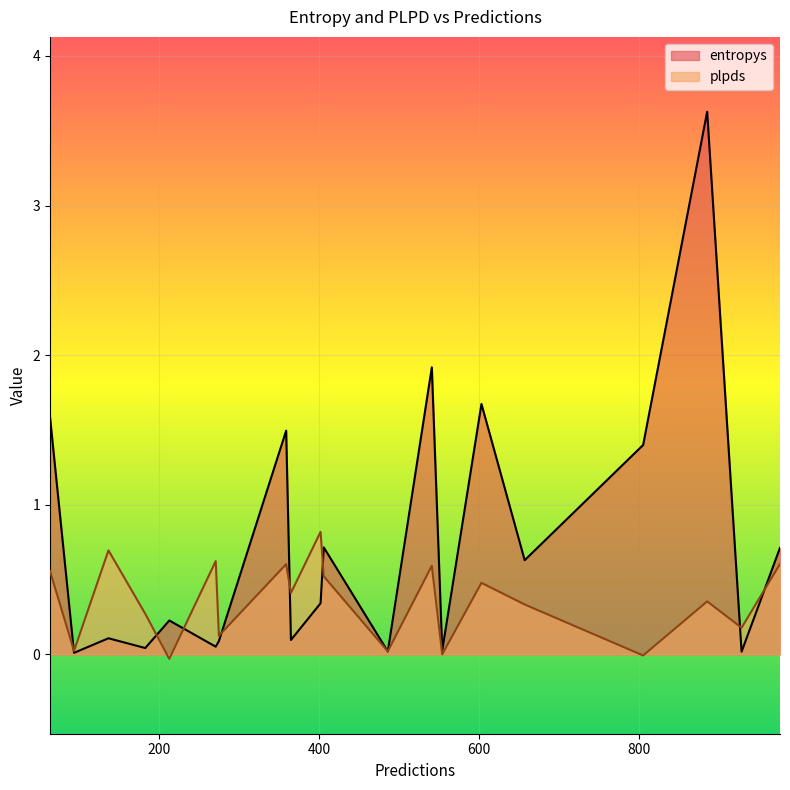

How many lines are shown in the chart?

2